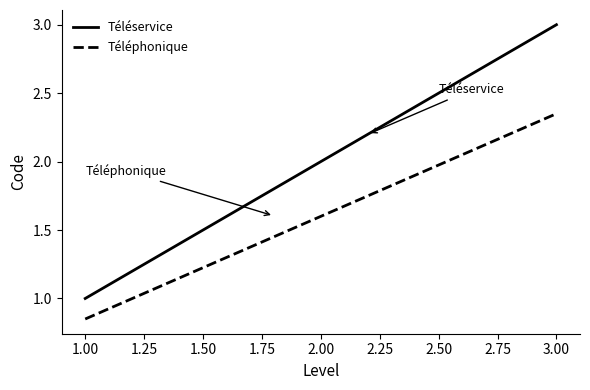

Count the number of categories in the chart.

200